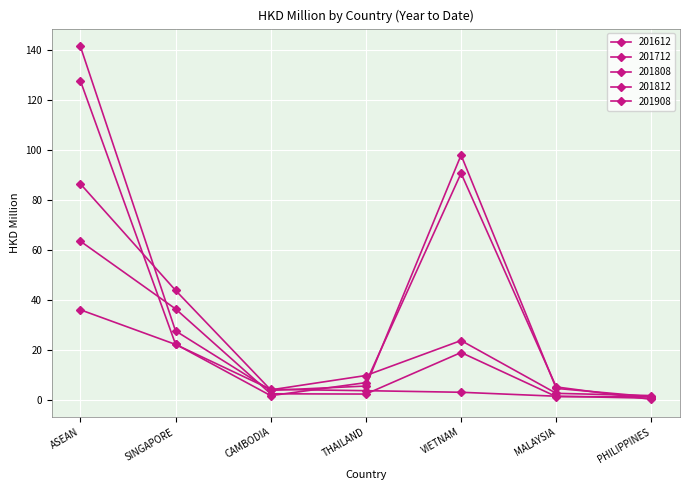

Reading right to left, transcribe all the data shown in this chart.

201612: PHILIPPINES=0.3	MALAYSIA=5.3	VIETNAM=90.8	THAILAND=7.0	CAMBODIA=1.9	SINGAPORE=22.4	ASEAN=127.8
201712: PHILIPPINES=1.4	MALAYSIA=4.7	VIETNAM=98.0	THAILAND=5.7	CAMBODIA=4.0	SINGAPORE=27.7	ASEAN=141.5
201808: PHILIPPINES=1.4	MALAYSIA=1.5	VIETNAM=19.1	THAILAND=2.5	CAMBODIA=2.6	SINGAPORE=36.5	ASEAN=63.6
201812: PHILIPPINES=1.9	MALAYSIA=2.8	VIETNAM=23.9	THAILAND=9.9	CAMBODIA=4.2	SINGAPORE=44.0	ASEAN=86.5
201908: PHILIPPINES=0.8	MALAYSIA=1.6	VIETNAM=3.2	THAILAND=3.8	CAMBODIA=4.4	SINGAPORE=22.3	ASEAN=36.2